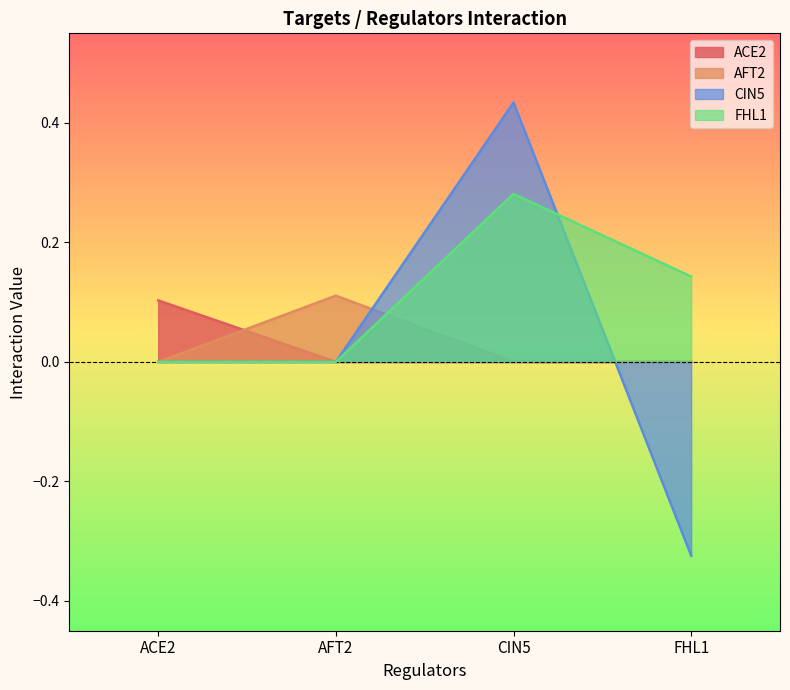

Which series changed the most between AFT2 and CIN5?

CIN5